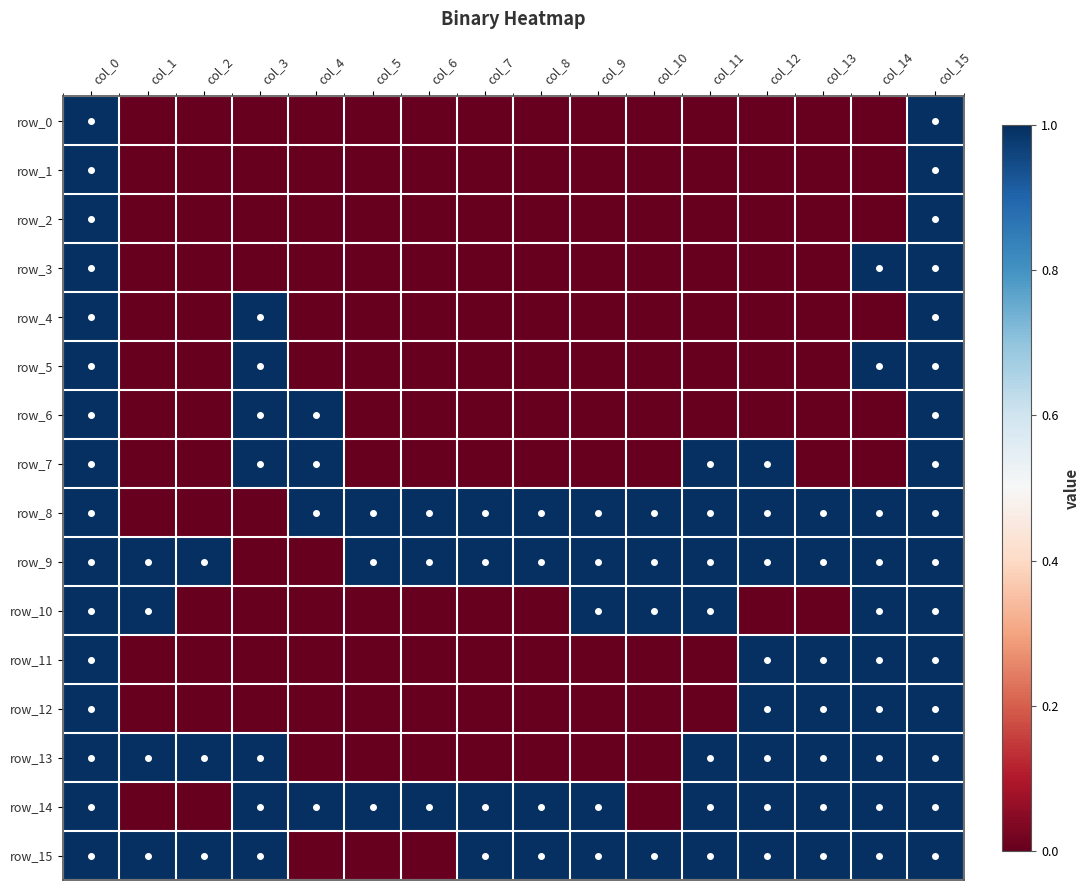

At which label does row_4 reach its peak?

col_0